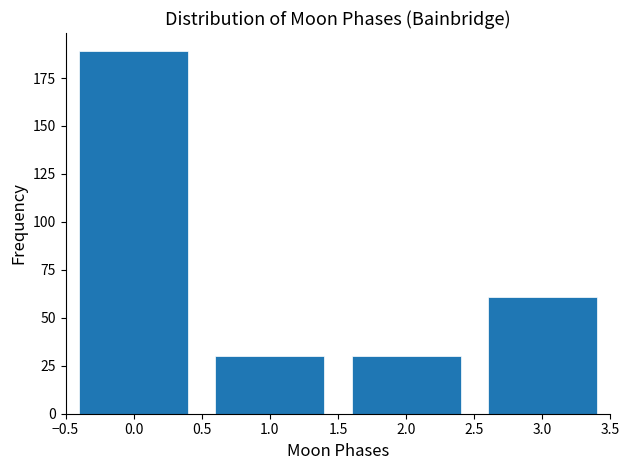

Reading left to right, list all the values displayed in this chart.

0.0=189	1.0=30	2.0=30	3.0=61